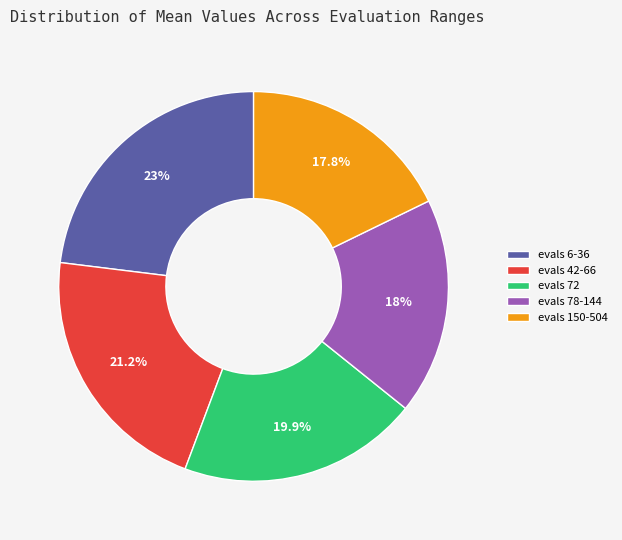

To the nearest percent, what is the difference between the evals 42-66 and evals 150-504 slice percentages?

3%